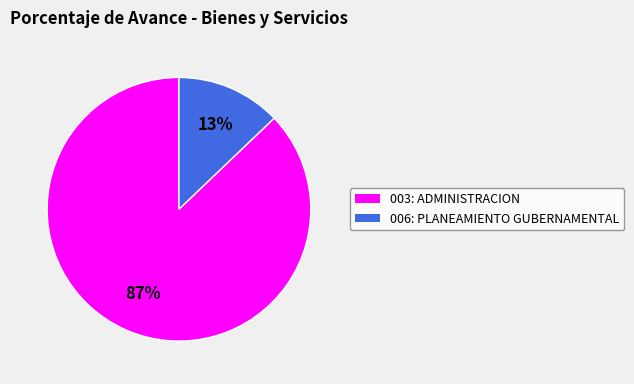

Which category has the biggest portion of the pie?

003: ADMINISTRACION